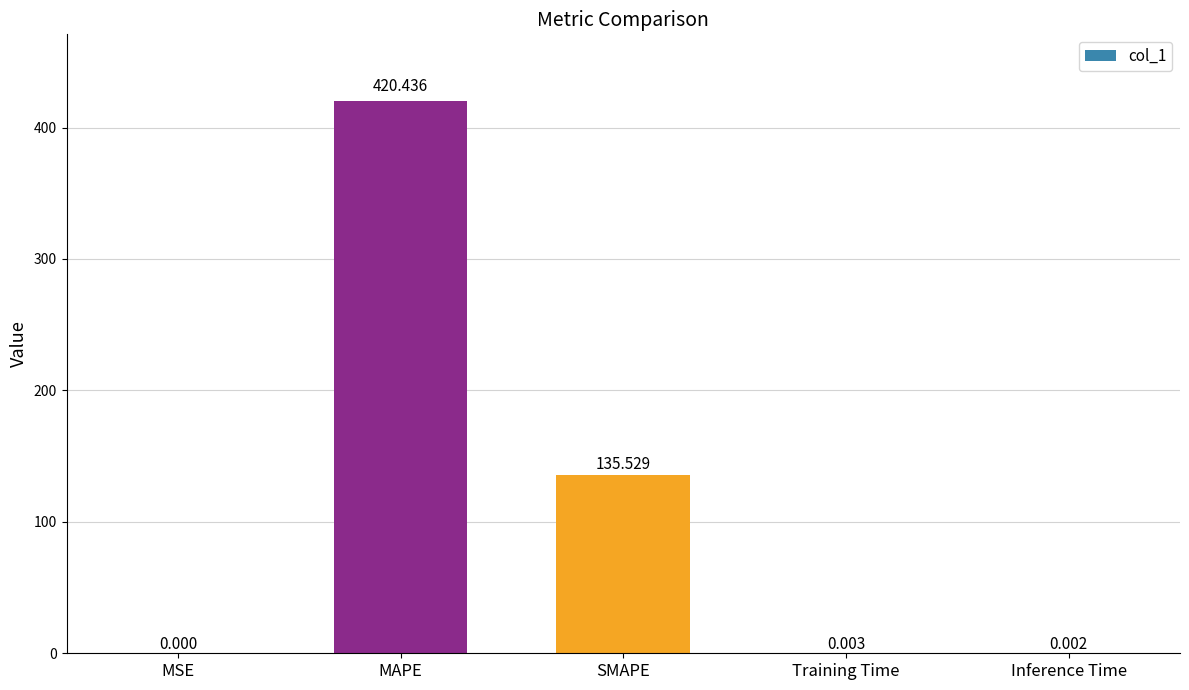

Where is the data nearest to the value 210?

SMAPE